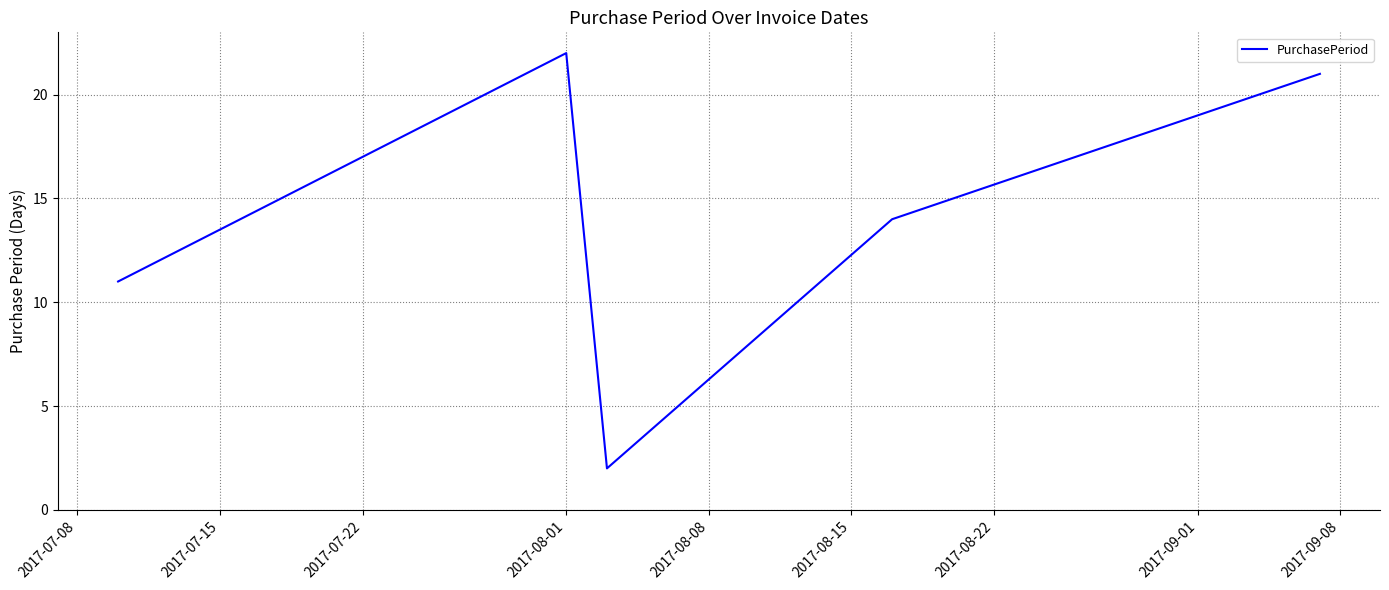

What is the difference between the maximum and minimum values?

20